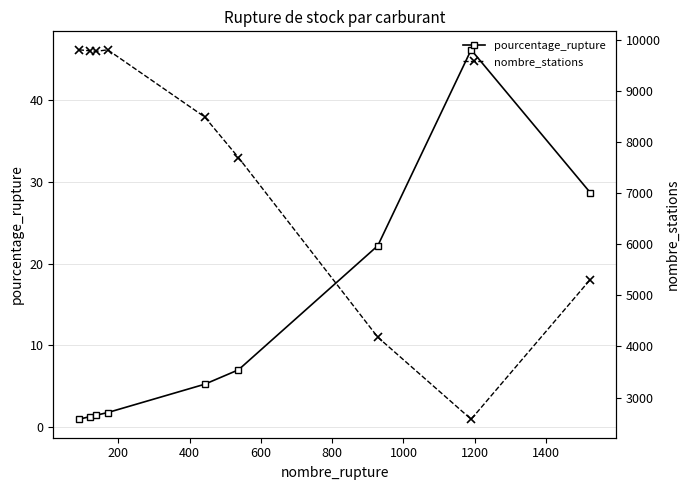

What is the sum of the pourcentage_rupture values at 800 and 1000?

12.2